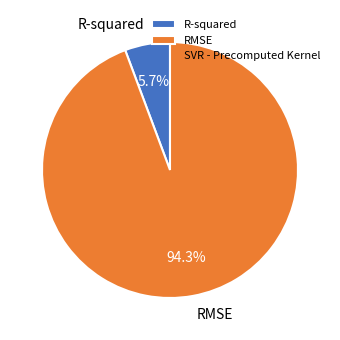

Rank the categories by value from highest to lowest.

RMSE, R-squared